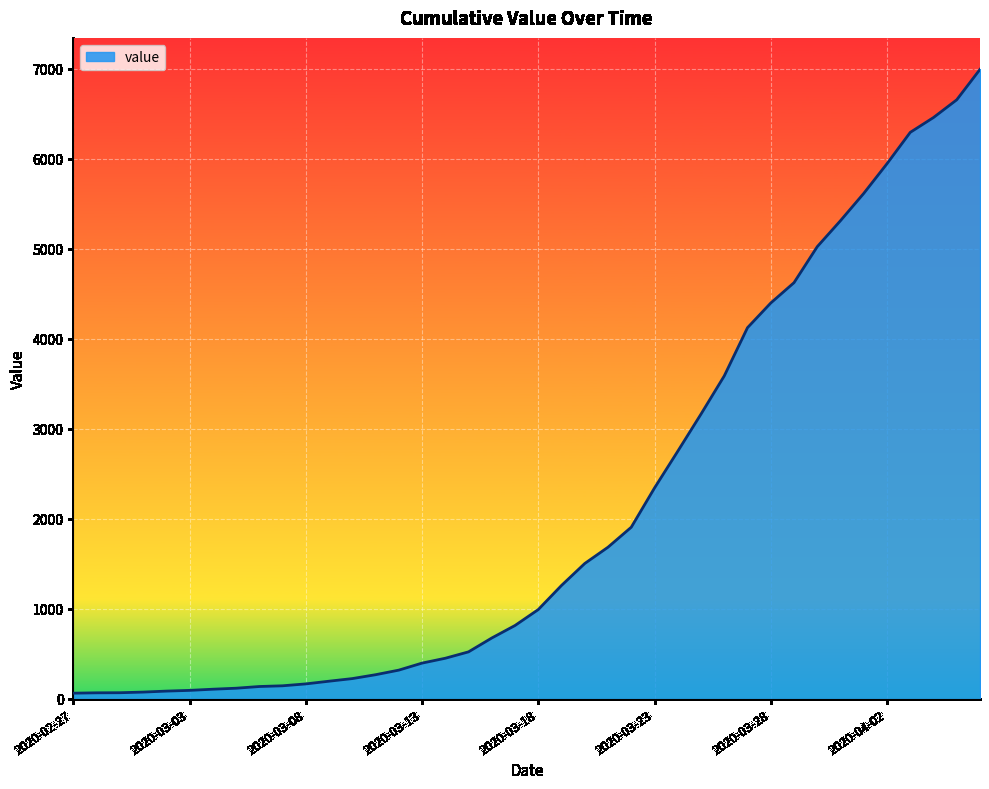

What is the maximum value shown in the chart?

6995